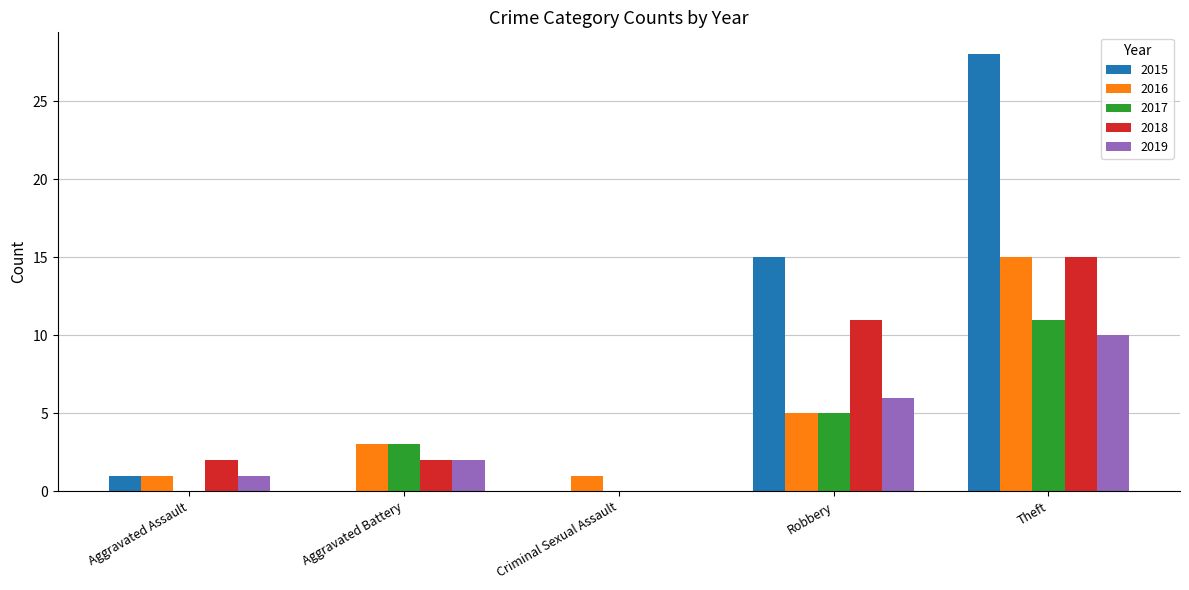

What are all the series names shown in the legend?

2015, 2016, 2017, 2018, 2019